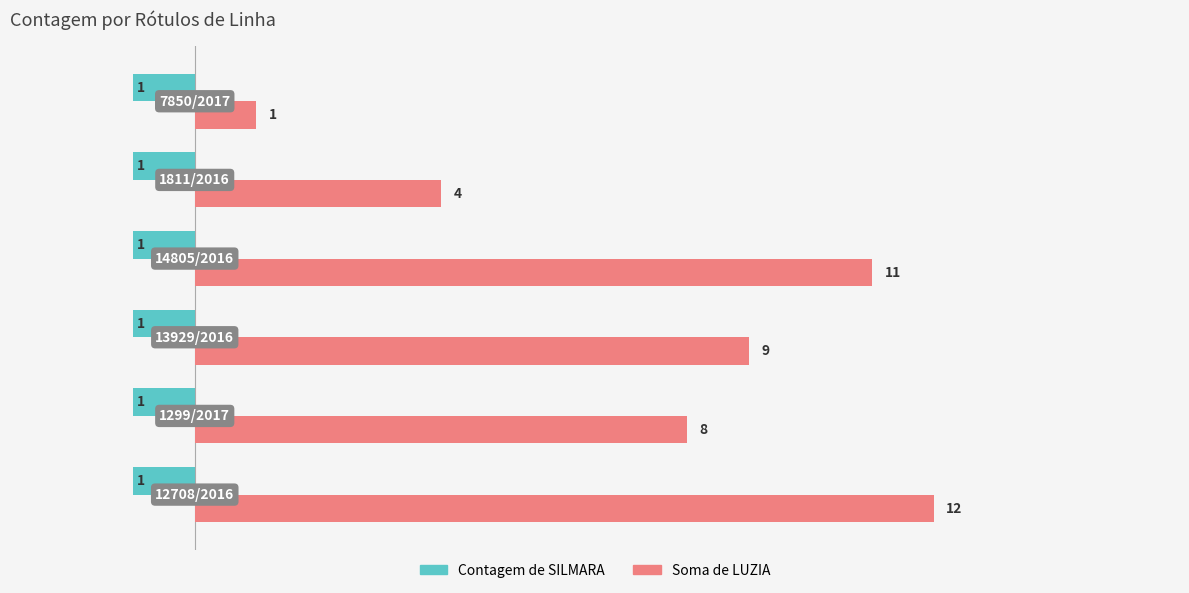

What is the sum of all Soma de LUZIA values?

45